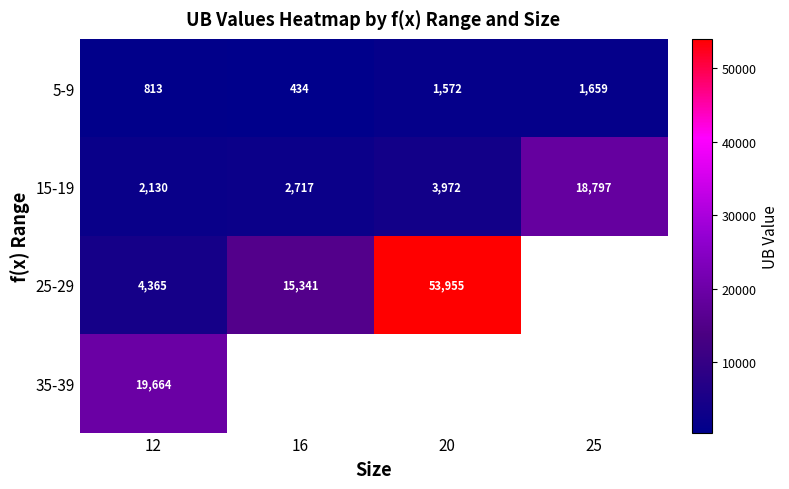

The value of 15-19 at 12 is 3779.2. True or false?

False